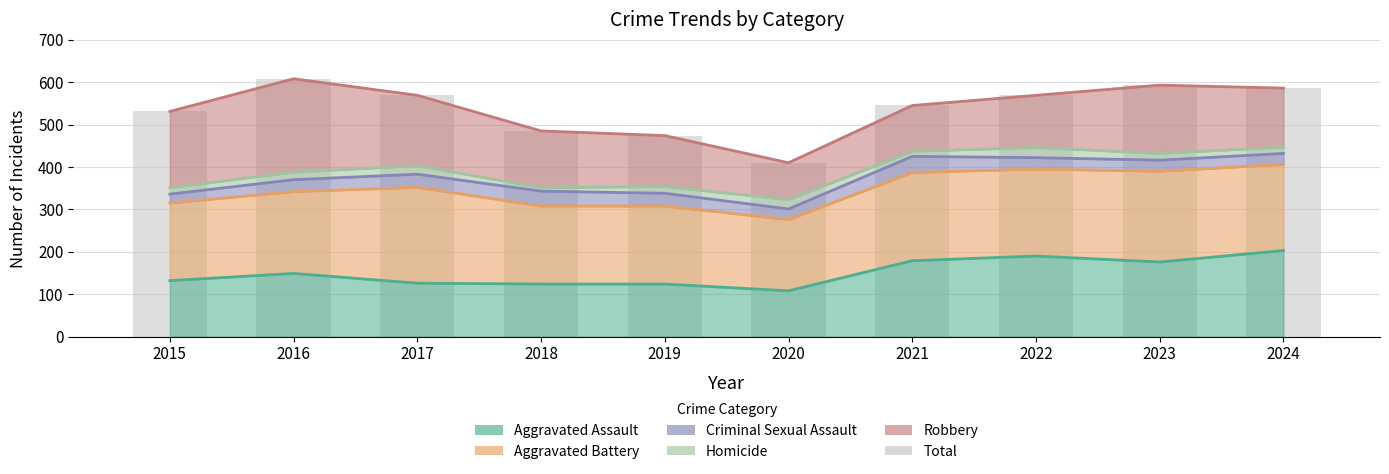

Count the number of values greater than 569.

3